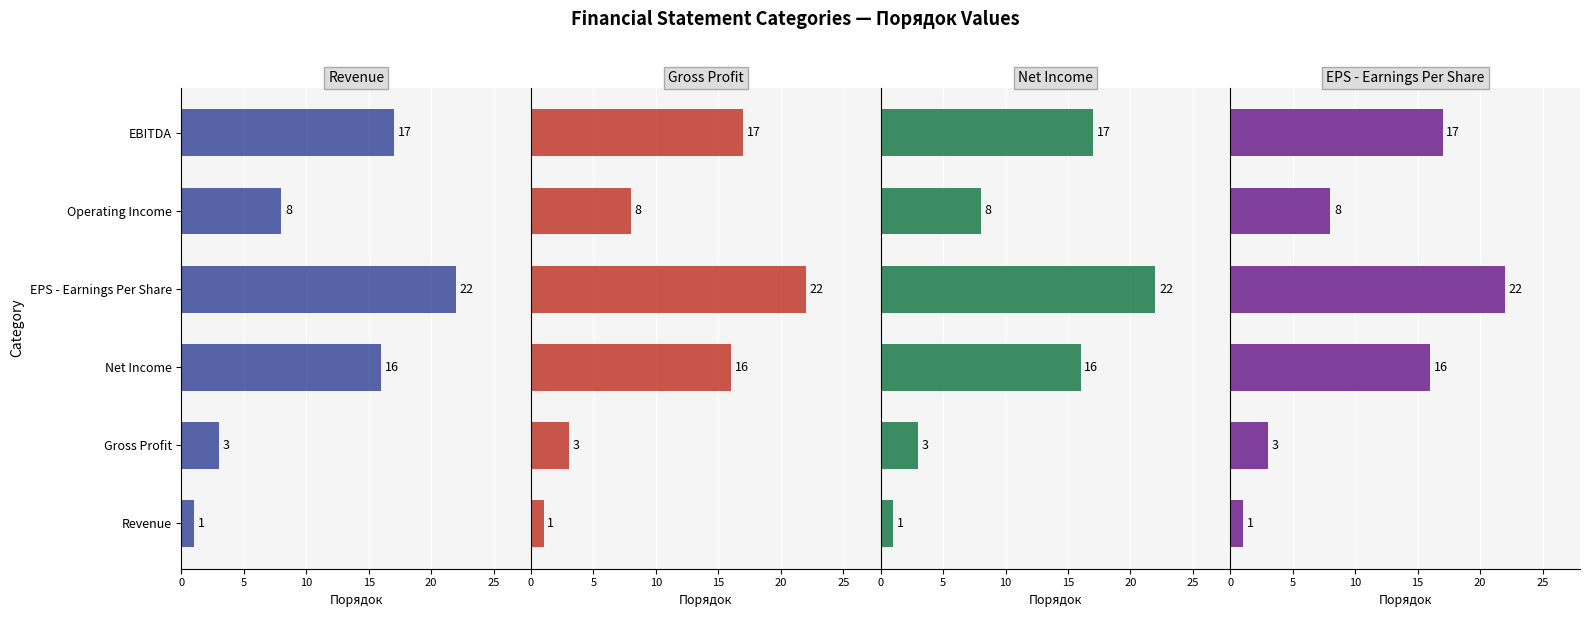

Rank the series by their maximum value, from highest to lowest.

Revenue, Gross Profit, Net Income, EPS - Earnings Per Share